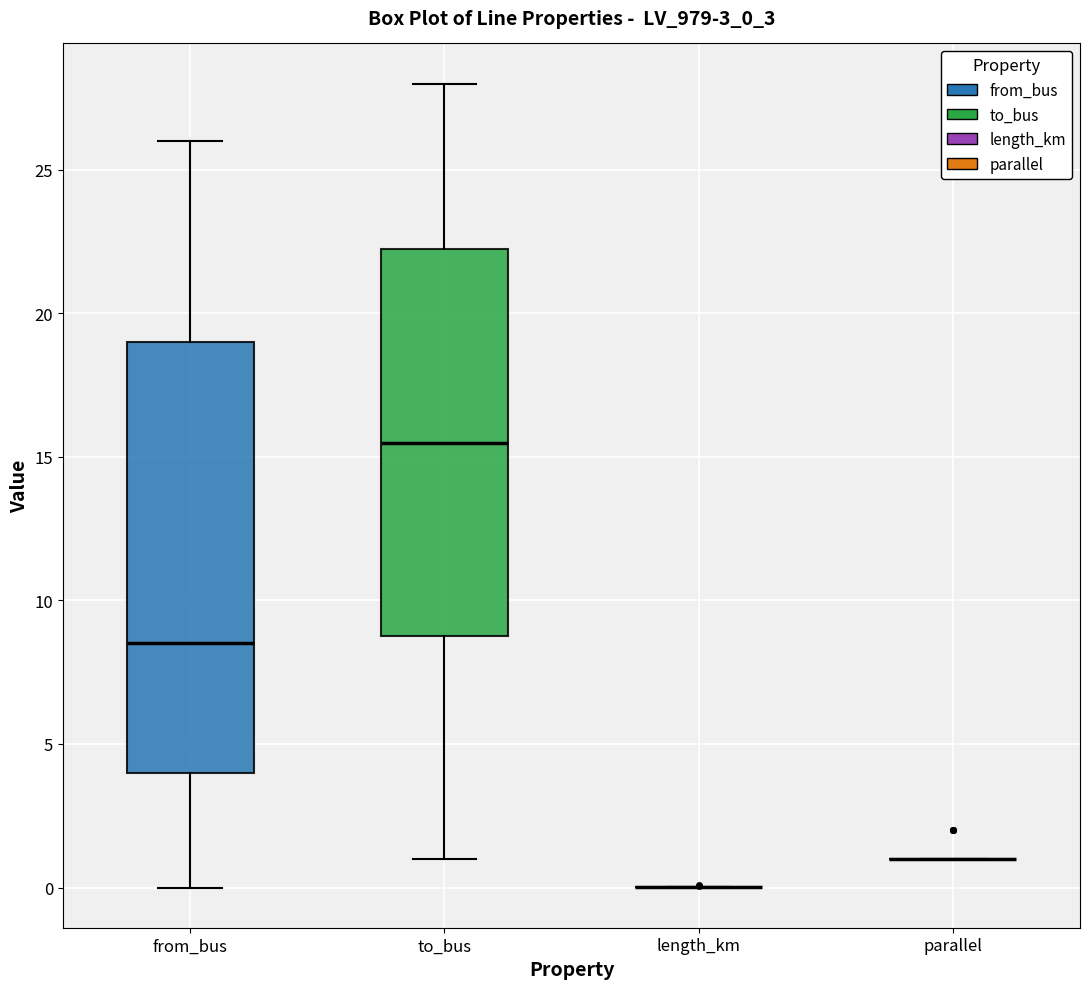

Reading left to right, transcribe this box plot: for each box, give where its median line is, the range the box spans, and where its two whiskers end, as read against the y-axis. The values are not printed on the chart, so give them approximately, as read against the axis.

from_bus: median 8.5, box 4.0 to 19.0, whiskers 0.0 to 26.0
to_bus: median 15.5, box 9.0 to 22.5, whiskers 1.0 to 28.0
length_km: box collapsed to a line at 0.0, whiskers 0.0 to 0.0
parallel: box collapsed to a line at 1.0, whiskers 1.0 to 1.0